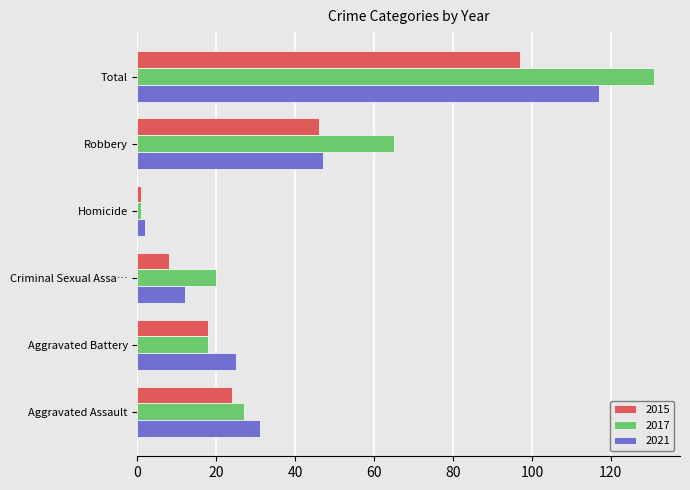

List the labels in order of 2015 value, largest first.

Total, Robbery, Aggravated Assault, Aggravated Battery, Criminal Sexual Assa…, Homicide